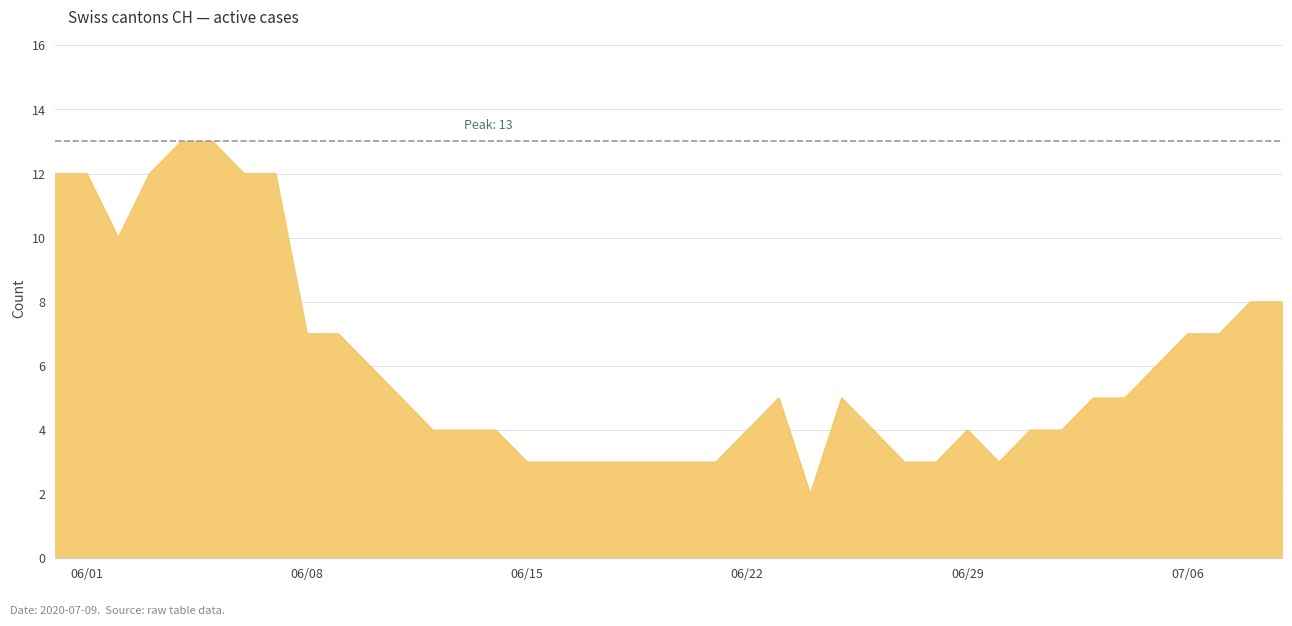

What is the greatest value displayed?

13